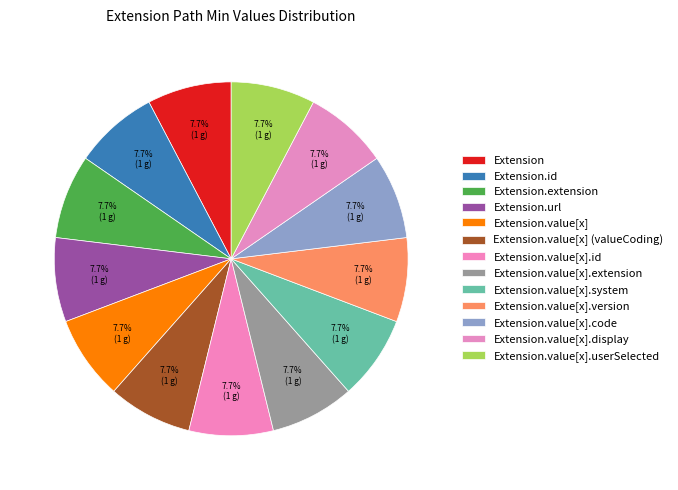

How many segments does this pie chart have?

13